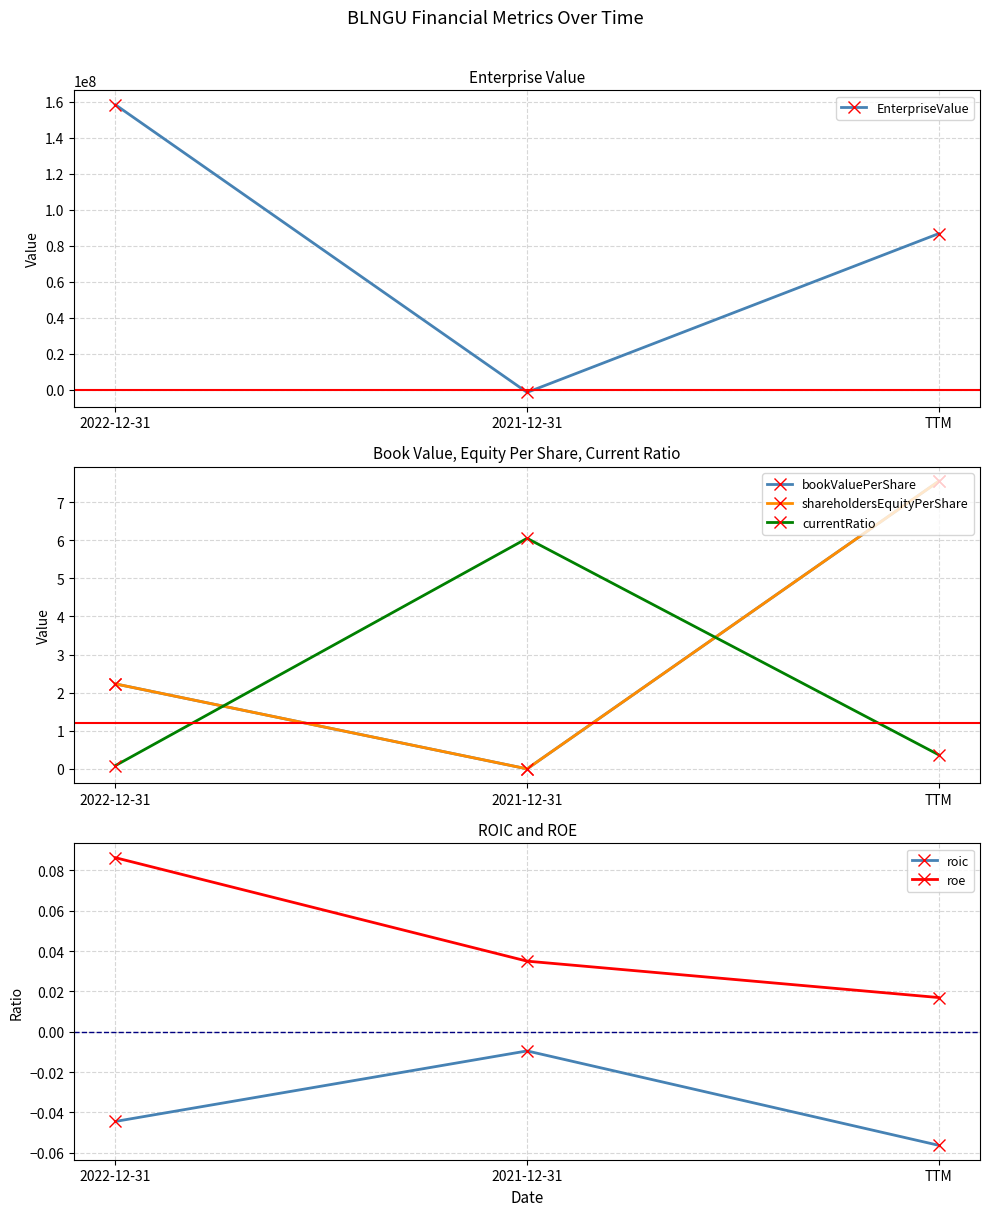

Is the value of EnterpriseValue at TTM greater than the value of shareholdersEquityPerShare at 2021-12-31?

Yes